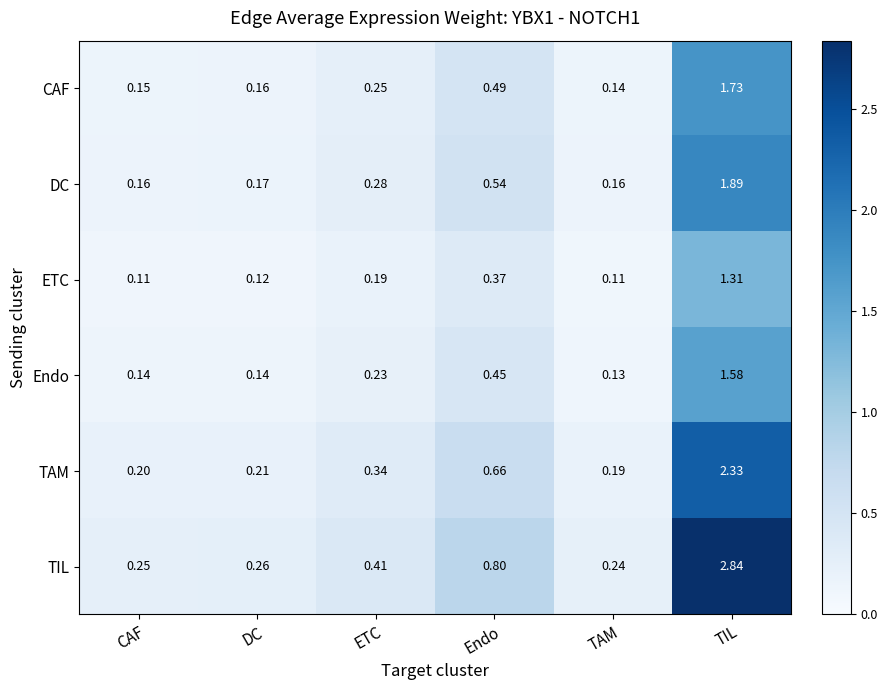

At Endo, list the series in order from largest to smallest.

TIL, TAM, DC, CAF, Endo, ETC